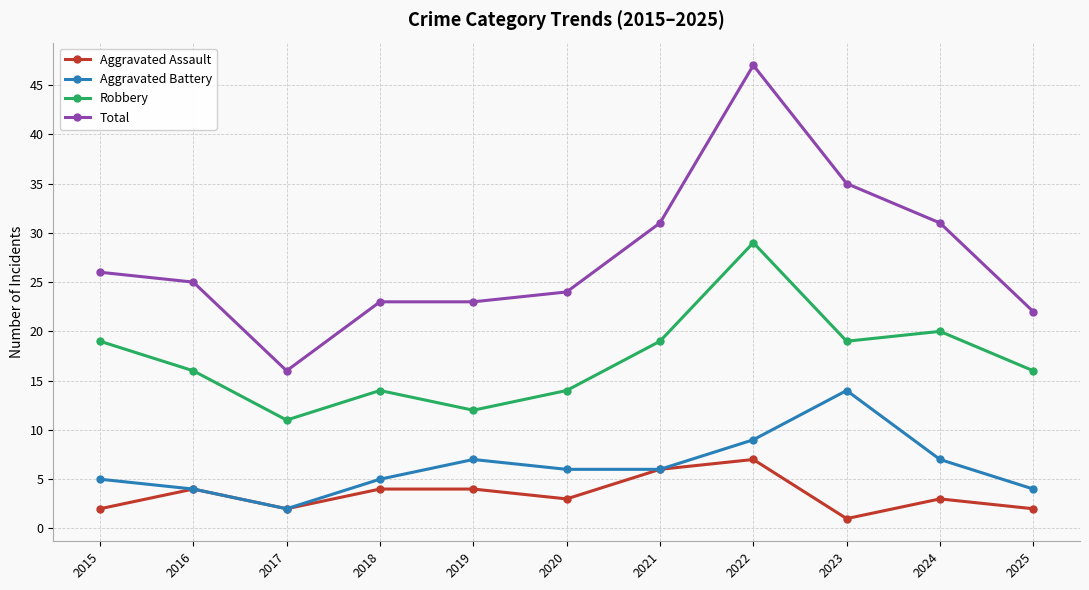

Is it true that Total equals 6 at 2017?

False